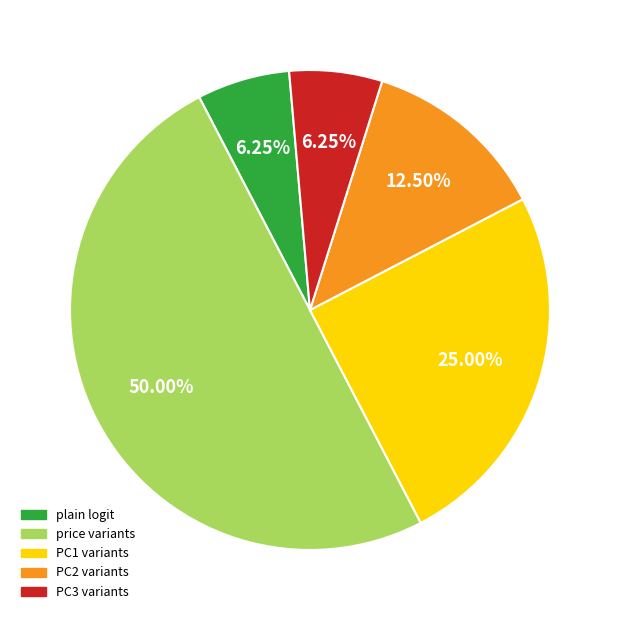

Approximately how many times larger is the value at price variants compared to PC3 variants?

8.0